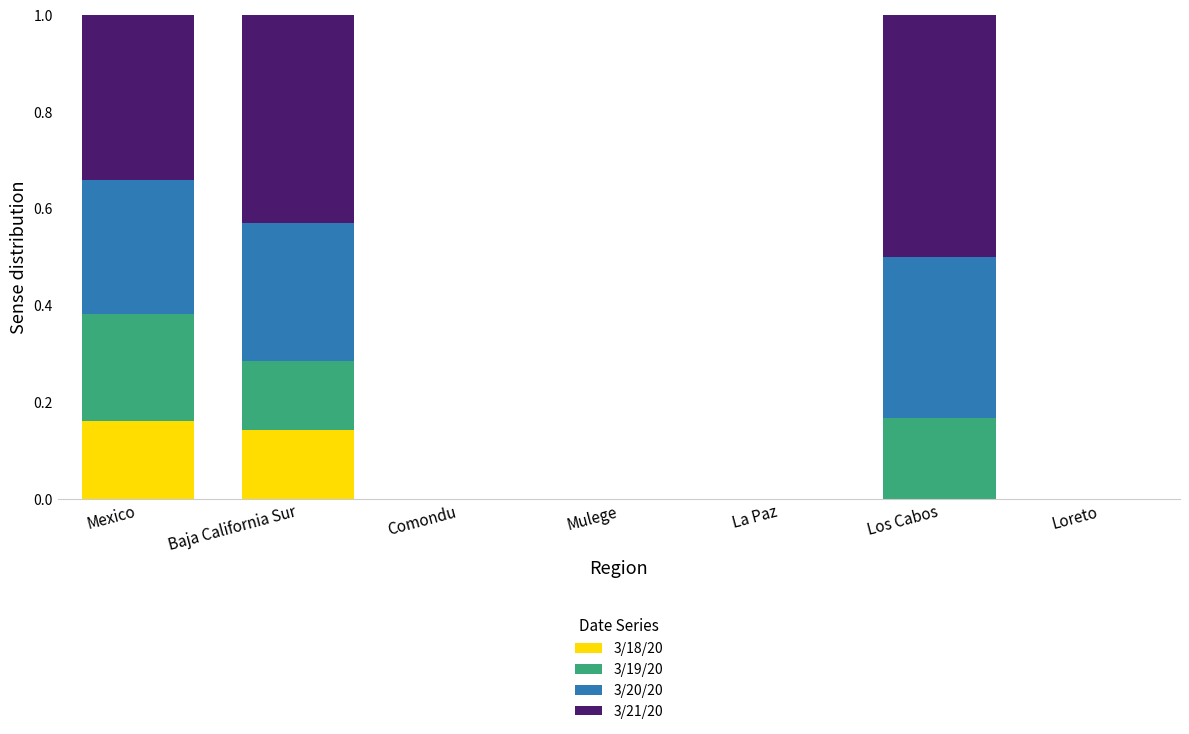

The 3/18/20 series shows 0.0 at Loreto. True or false?

True